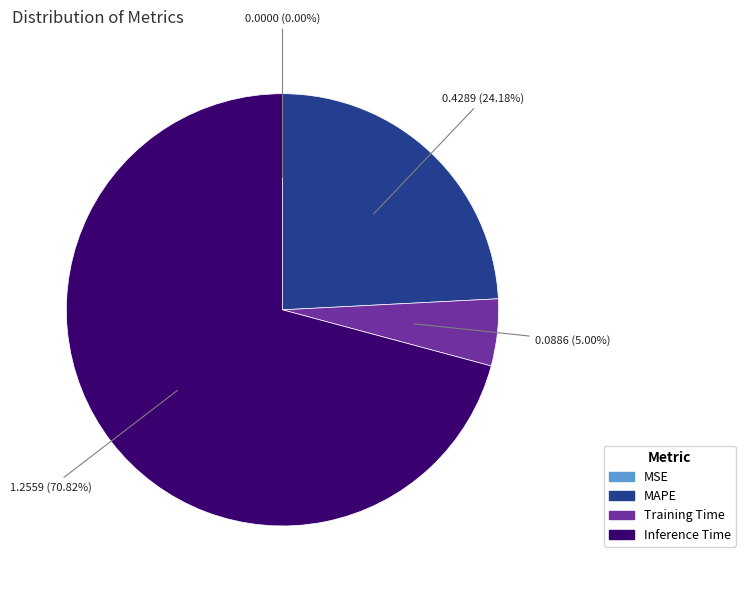

Is there a majority slice in this chart?

Yes